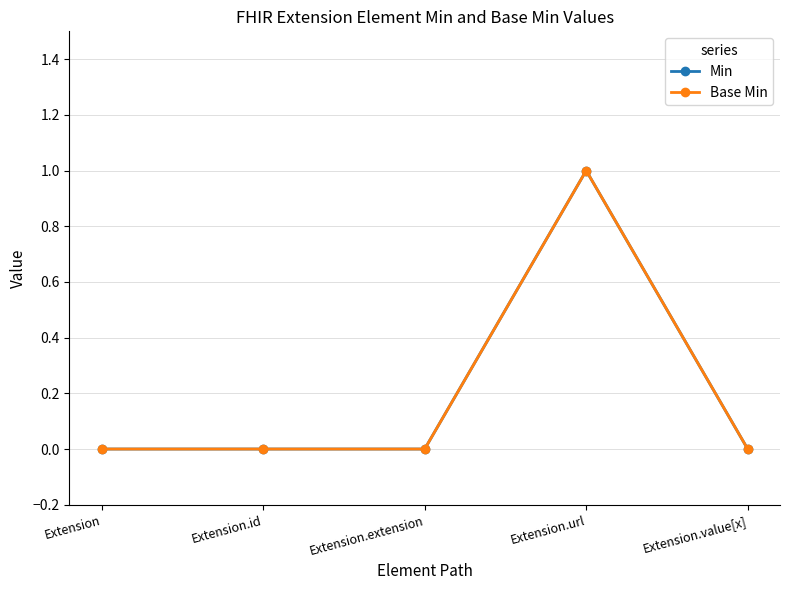

Does the chart display data point markers on the line(s)?

Yes